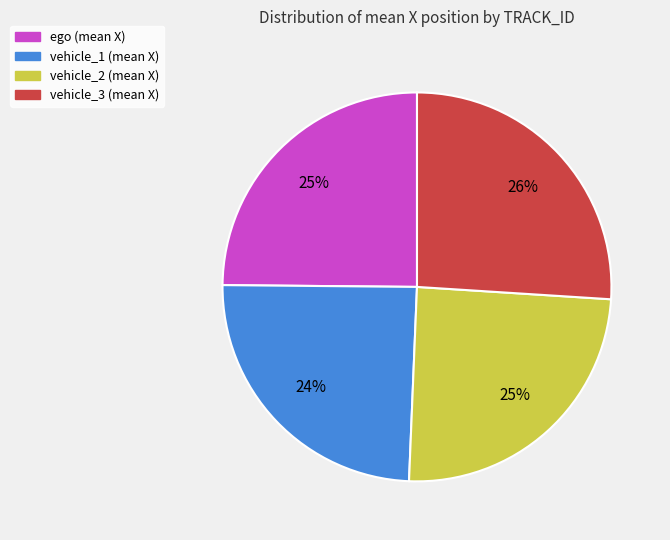

Does any single category account for the majority?

No